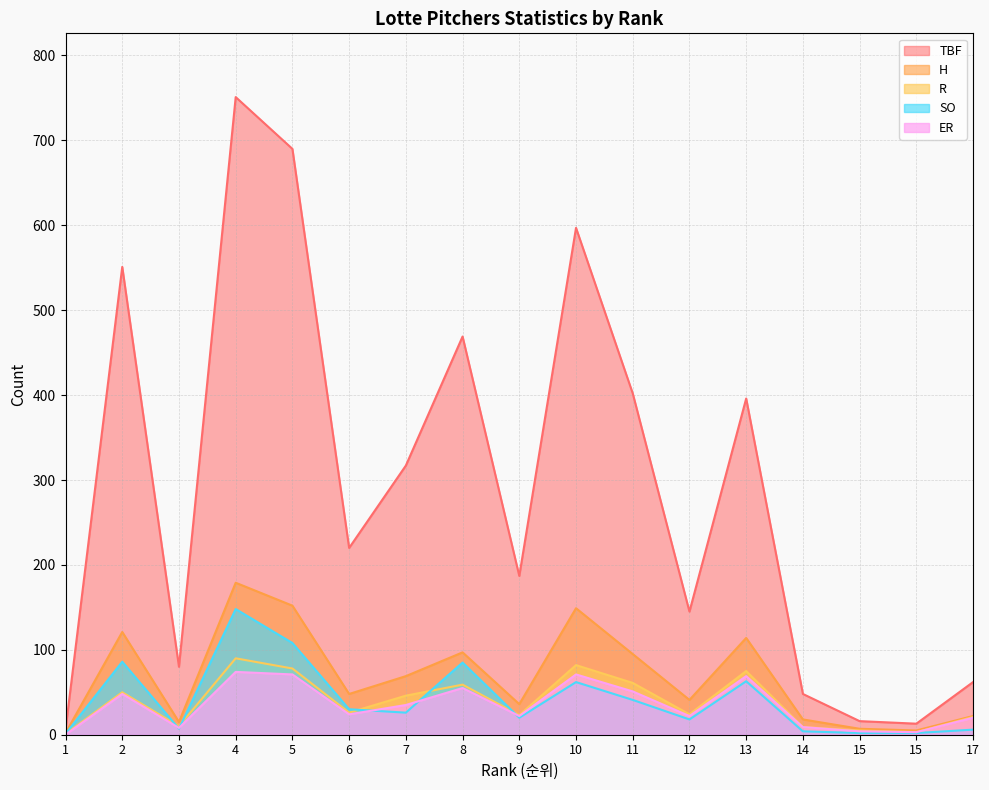

Does the chart have visible grid lines?

Yes